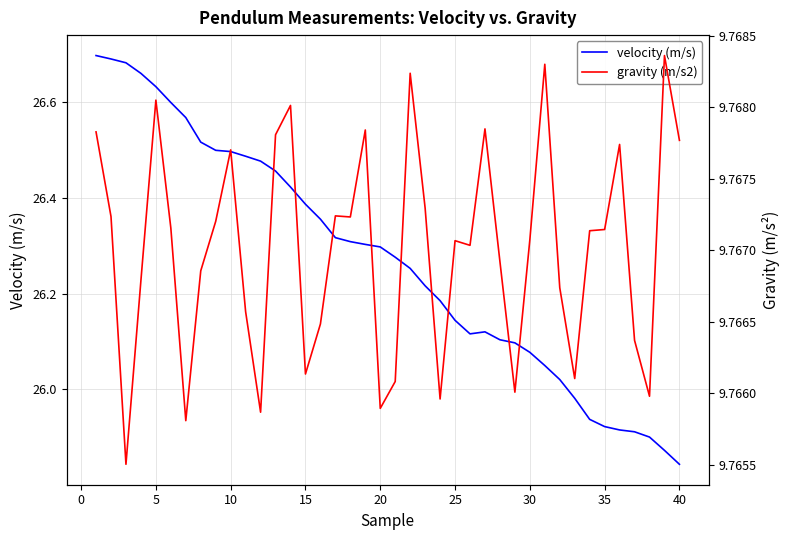

Which category has the lowest value in the velocity (m/s) series?

40